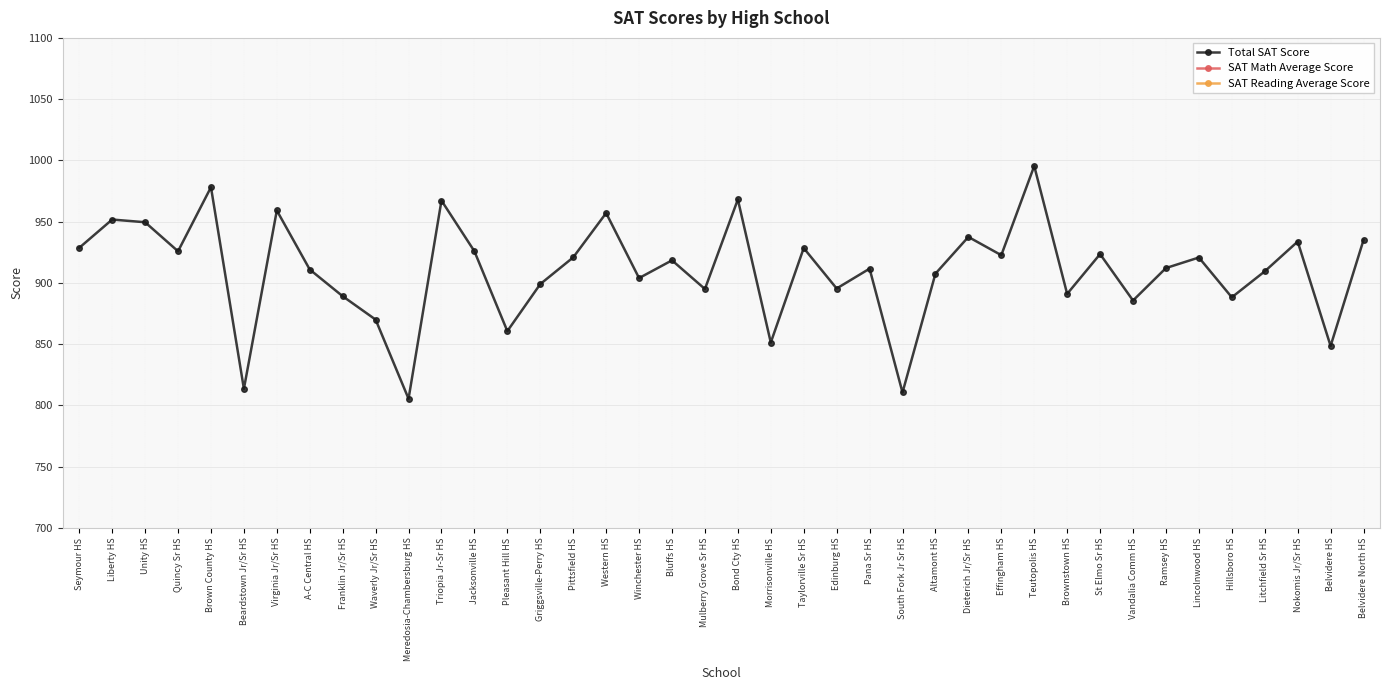

Reading right to left, extract all data points from this chart.

Total SAT Score: 935.0	848.5	933.7	909.4	888.2	920.7	912.1	885.6	923.5	891.0	995.4	922.6	937.5	907.5	810.5	911.6	895.4	928.4	851.3	968.1	895.0	918.4	903.9	957.0	920.8	899.0	860.6	925.8	967.2	805.4	870.0	889.1	910.9	959.1	813.5	978.1	925.8	949.5	951.7	928.6
SAT Math Average Score: 454.6	410.5	468.3	445.5	431.2	457.0	455.2	437.5	446.9	434.8	492.0	451.4	468.9	445.3	393.5	438.6	402.3	453.2	403.5	472.9	443.4	466.7	443.6	463.7	450.3	438.0	422.3	448.2	491.0	388.7	424.8	433.6	441.7	468.3	394.2	487.1	449.4	464.4	481.5	455.2
SAT Reading Average Score: 480.4	438.0	465.4	463.9	457.0	463.7	456.9	448.1	476.6	456.2	503.4	471.2	468.6	462.2	417.0	473.0	493.1	475.2	447.8	495.2	451.6	451.7	460.3	493.3	470.5	461.0	438.3	477.6	476.2	416.7	445.2	455.5	469.2	490.8	419.3	491.0	476.4	485.1	470.2	473.4